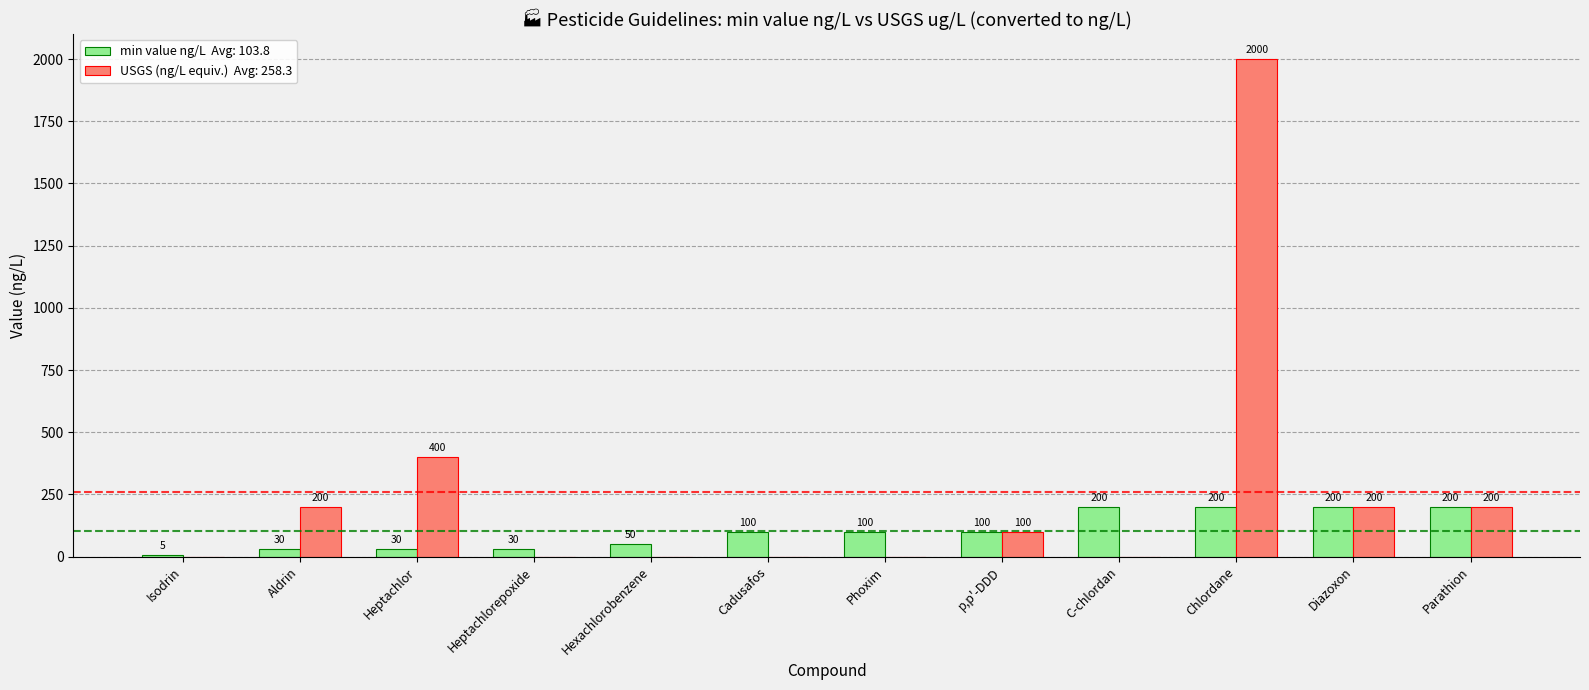

Which label corresponds to the largest value in the chart?

Chlordane